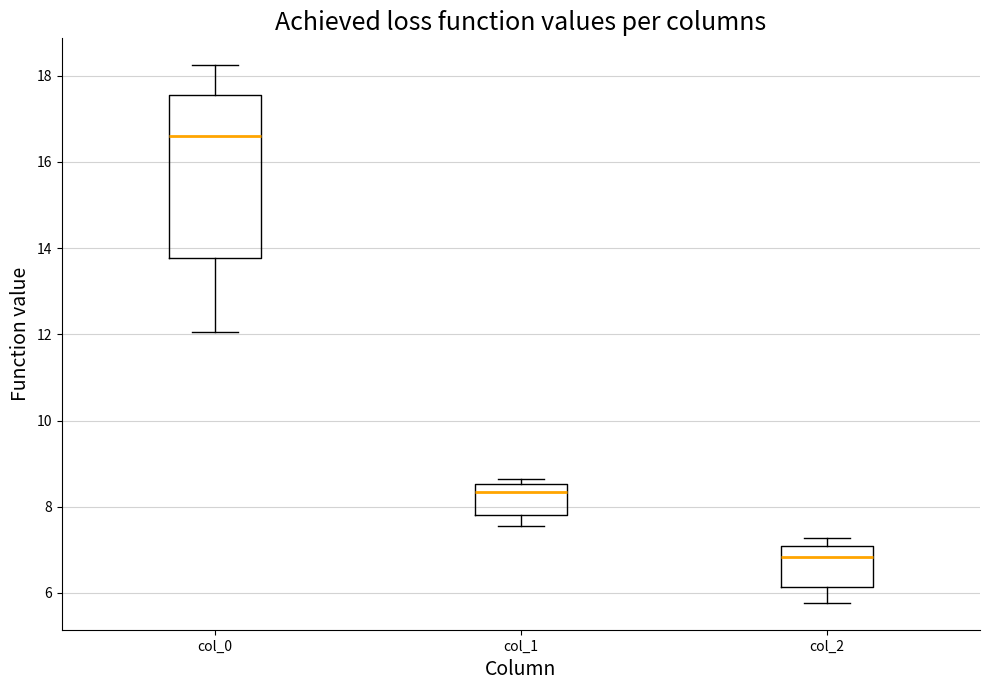

Reading left to right, read every box against the y-axis: the position of its median line, the range the box covers, and the ends of its whiskers. The values are not printed on the chart, so give them approximately, as read against the axis.

col_0: median 16.6, box 13.8 to 17.6, whiskers 12.0 to 18.2
col_1: median 8.4, box 7.8 to 8.6, whiskers 7.6 to 8.6 (just above the box's upper edge)
col_2: median 6.8, box 6.2 to 7.0, whiskers 5.8 to 7.2